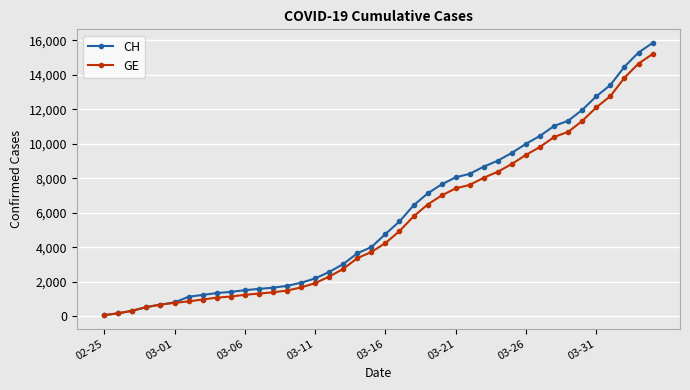

What is the maximum value shown in the chart?

15850